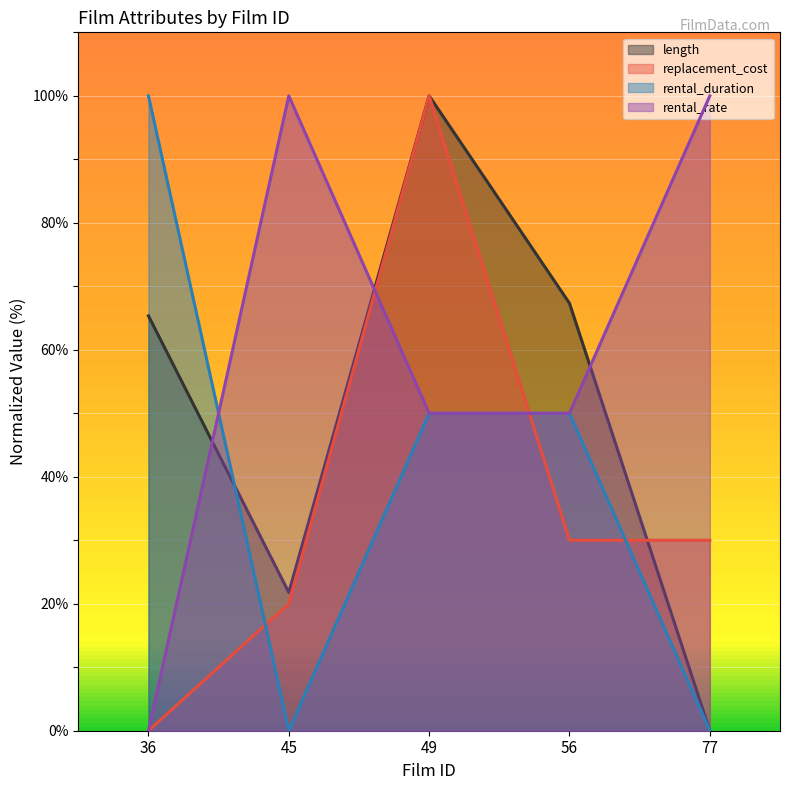

How many intersections are there between replacement_cost and length?

1